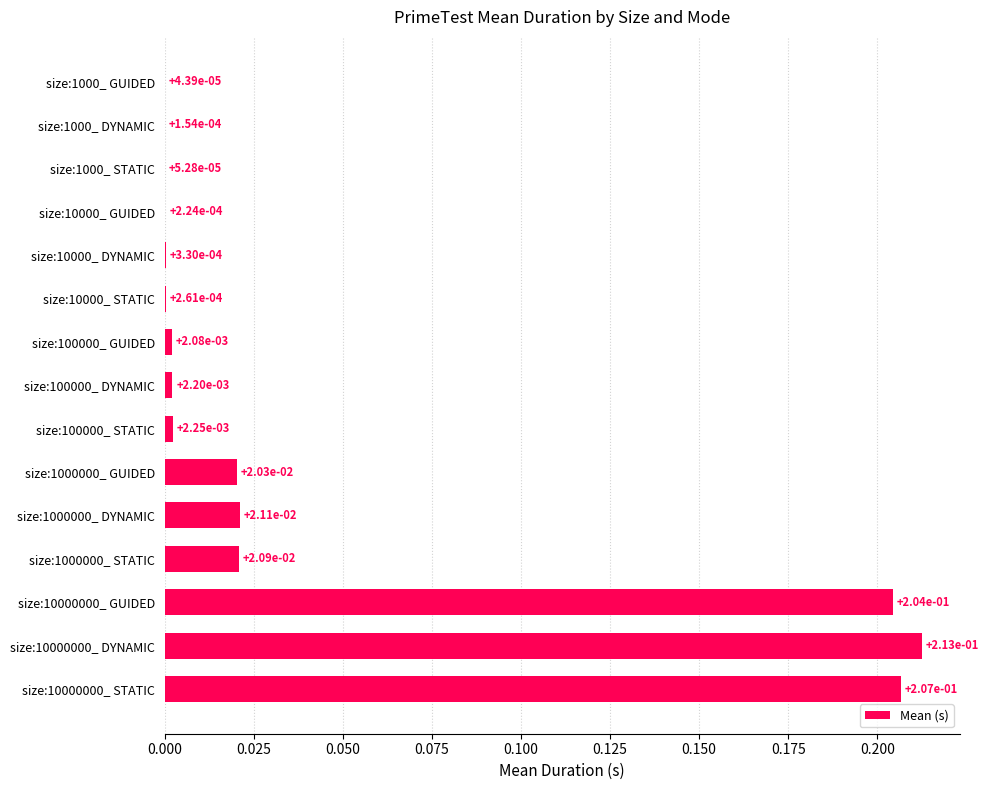

Between size:1000000_ DYNAMIC and size:100000_ DYNAMIC, which is larger?

size:1000000_ DYNAMIC